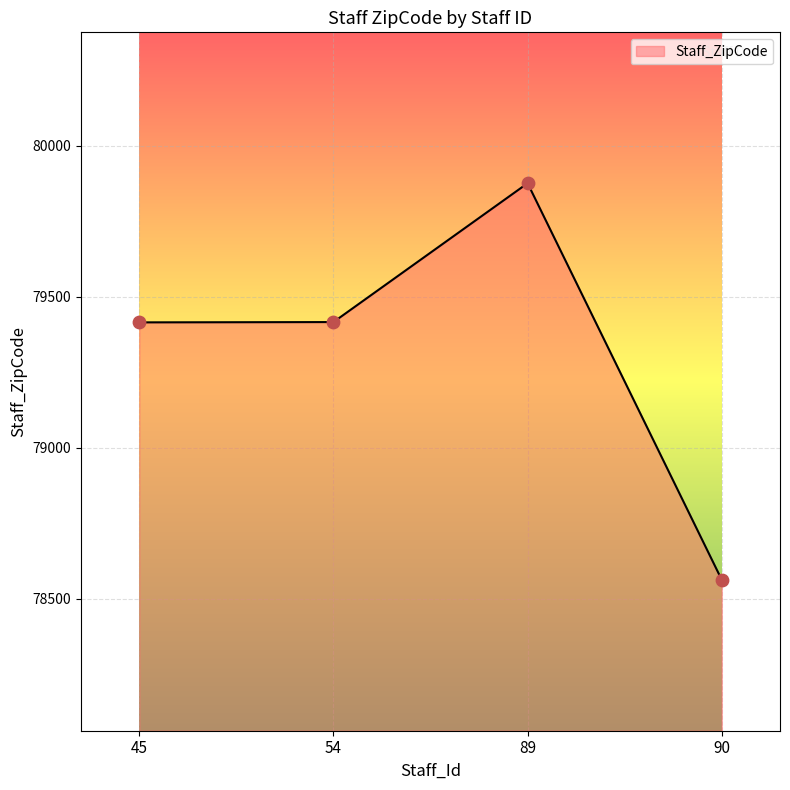

What is the ratio of the value at 90 to the value at 45?

1.0